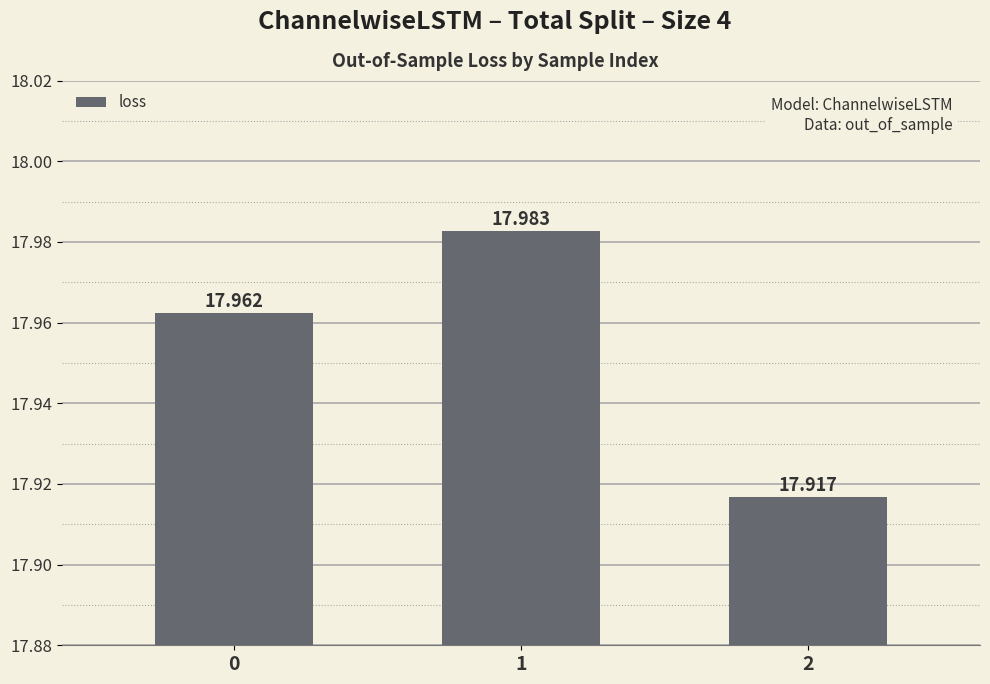

What is the value of the 3rd bar from the left?

17.9